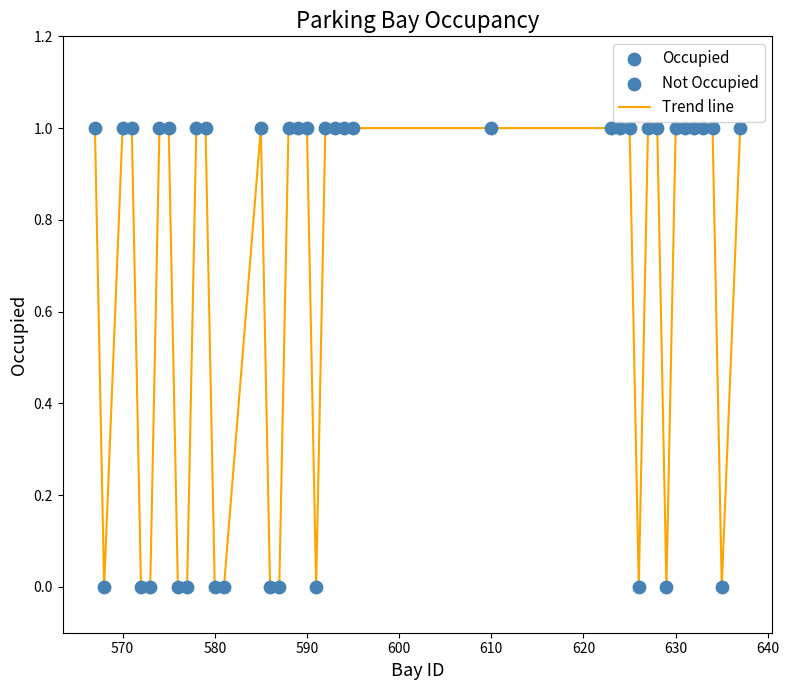

How many lines are shown in the chart?

1